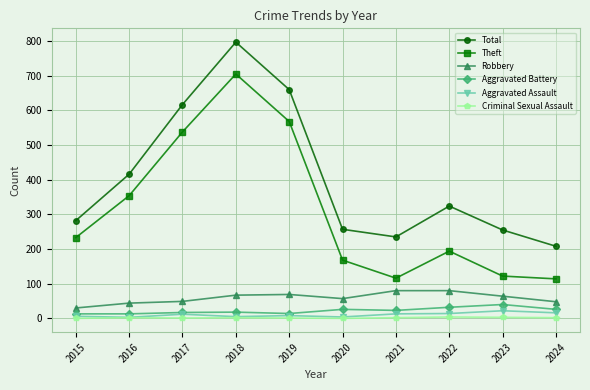

Which series has the largest total across all categories?

Total